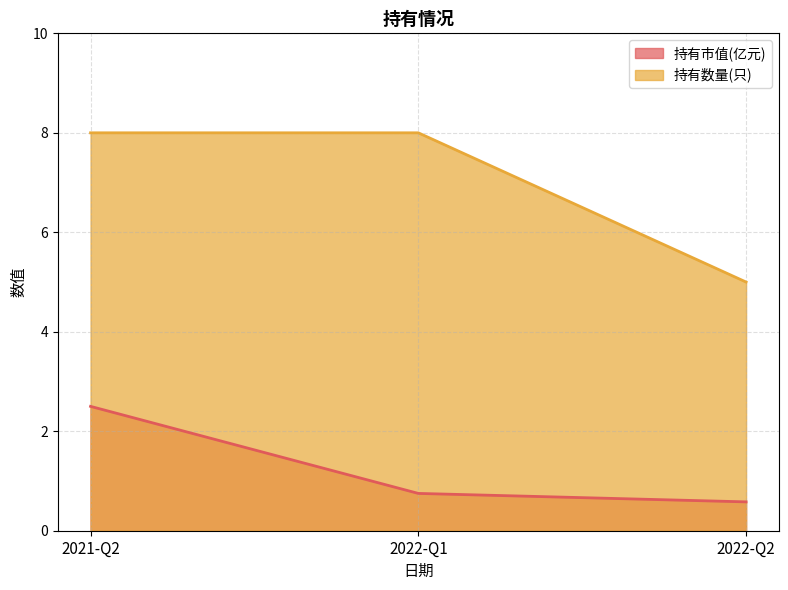

What is the value of the 持有数量(只) point at the 3rd from the left?

5.0